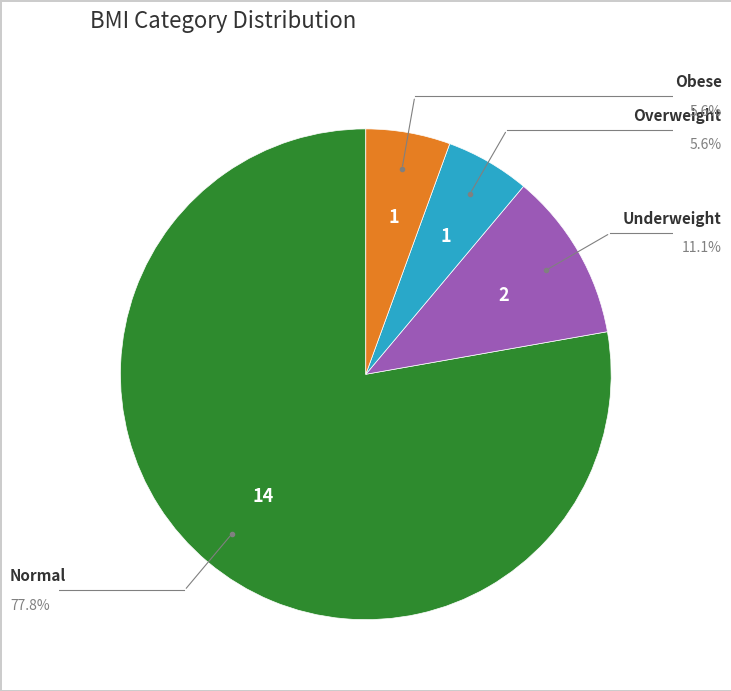

How many slices are in this pie chart?

4